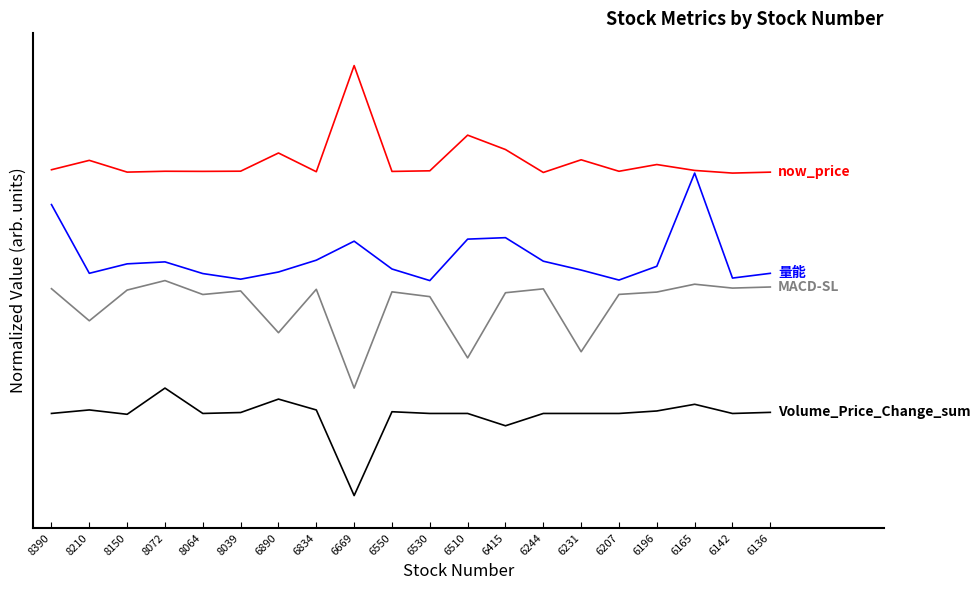

Does the chart display data point markers on the line(s)?

No